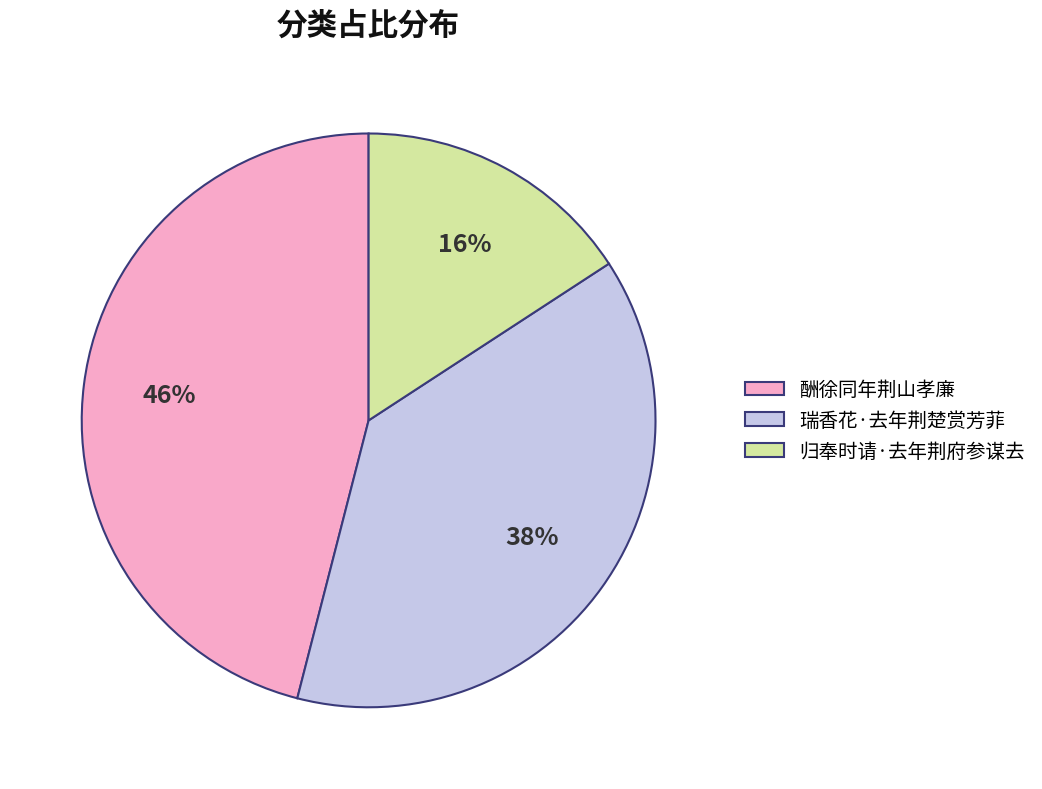

Is the sum of 归奉时请·去年荆府参谋去 and 瑞香花·去年荆楚赏芳菲 greater than half?

Yes